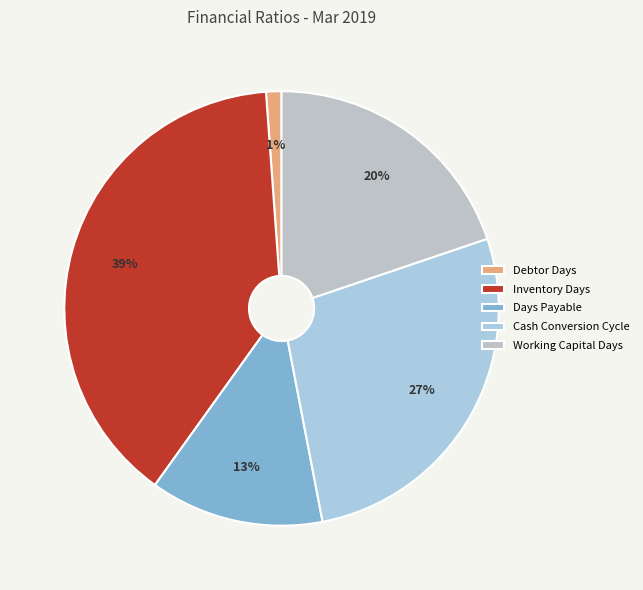

Does Inventory Days represent more than half of the total?

No